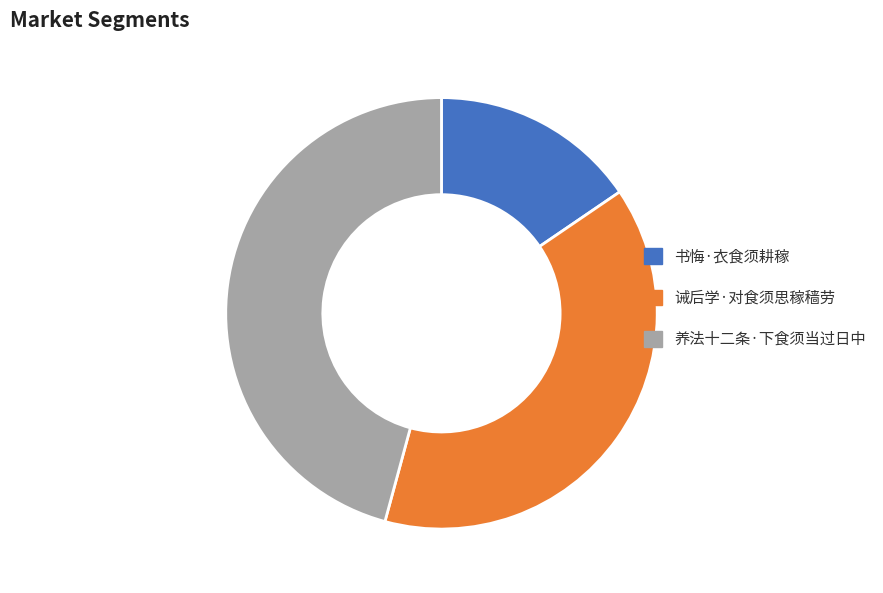

Approximately how many times larger is the value at 书悔·衣食须耕稼 compared to 养法十二条·下食须当过日中?

0.3